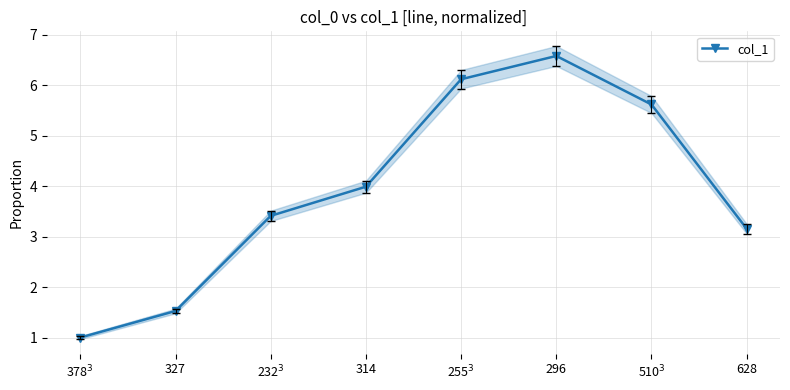

Read the value at 327.

1.5